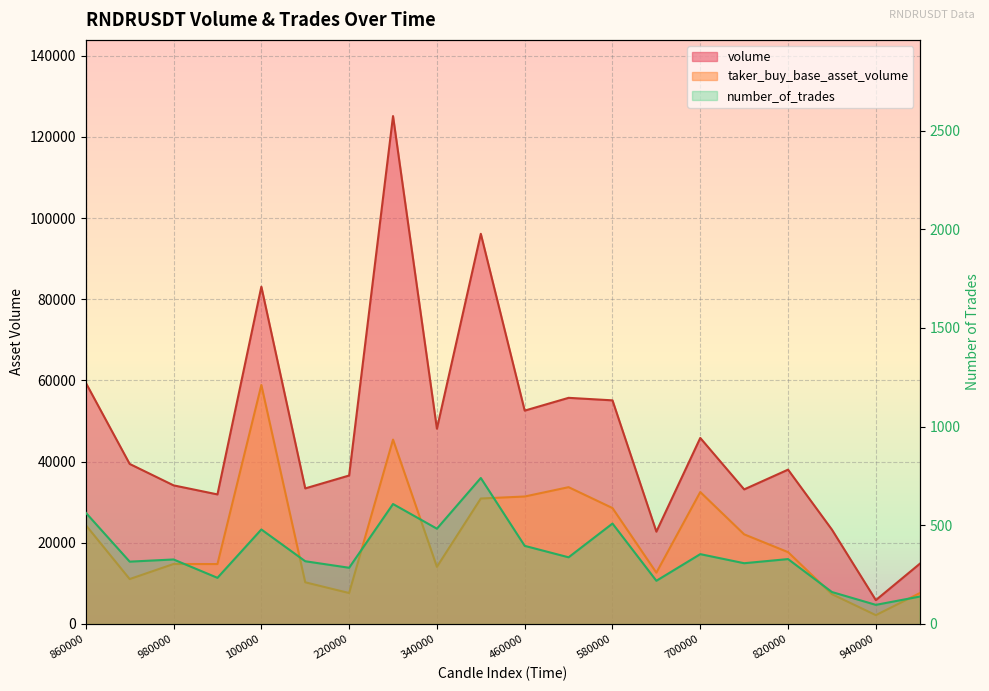

Where does the number_of_trades series first go above 329?

860000